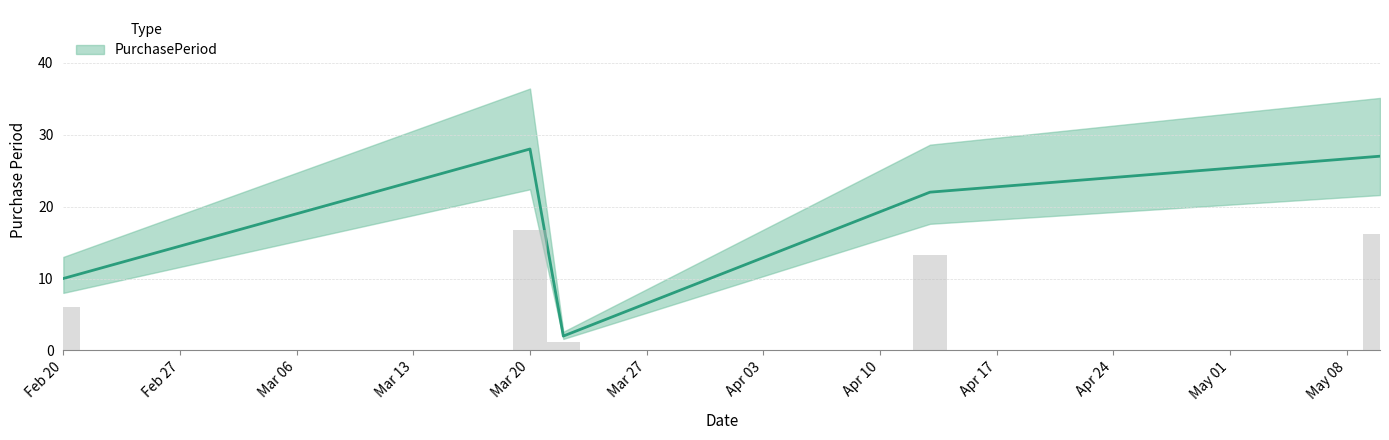

What is the label of the 1st bar from the right?

2017-05-10